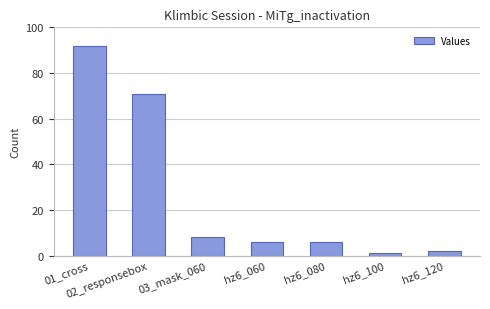

Reading left to right, transcribe all the data shown in this chart.

92	71	8	6	6	1	2